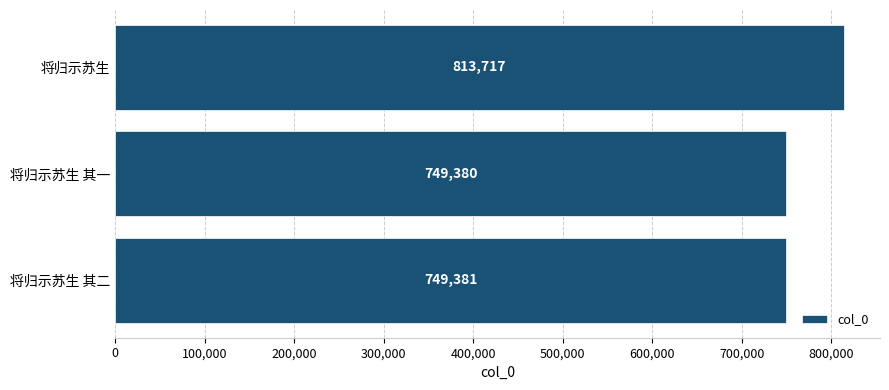

How many categories are shown in the chart?

3